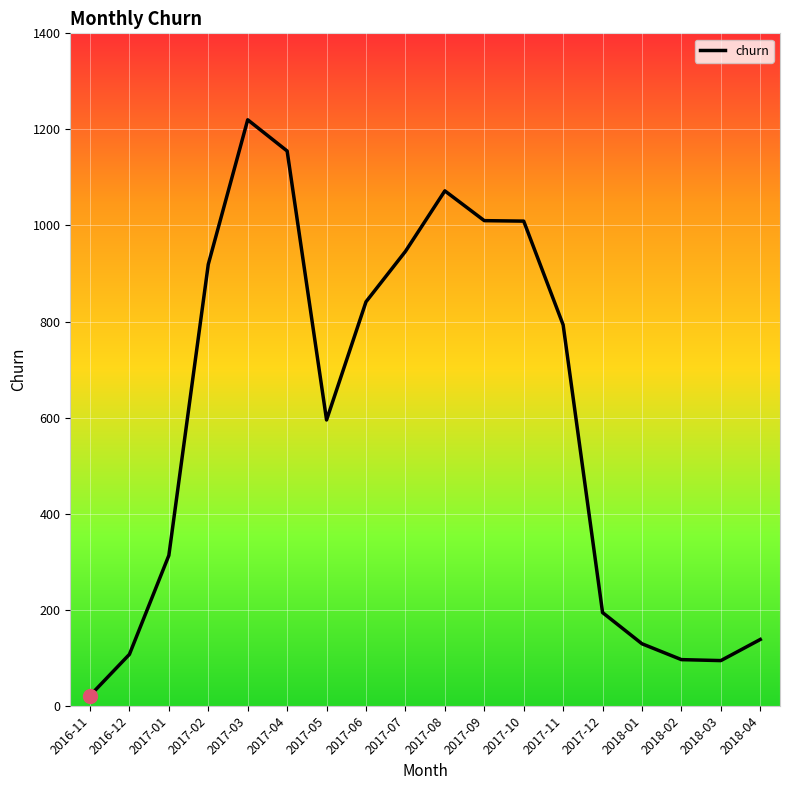

Approximately how many times larger is the value at 2017-04 compared to 2017-03?

0.9